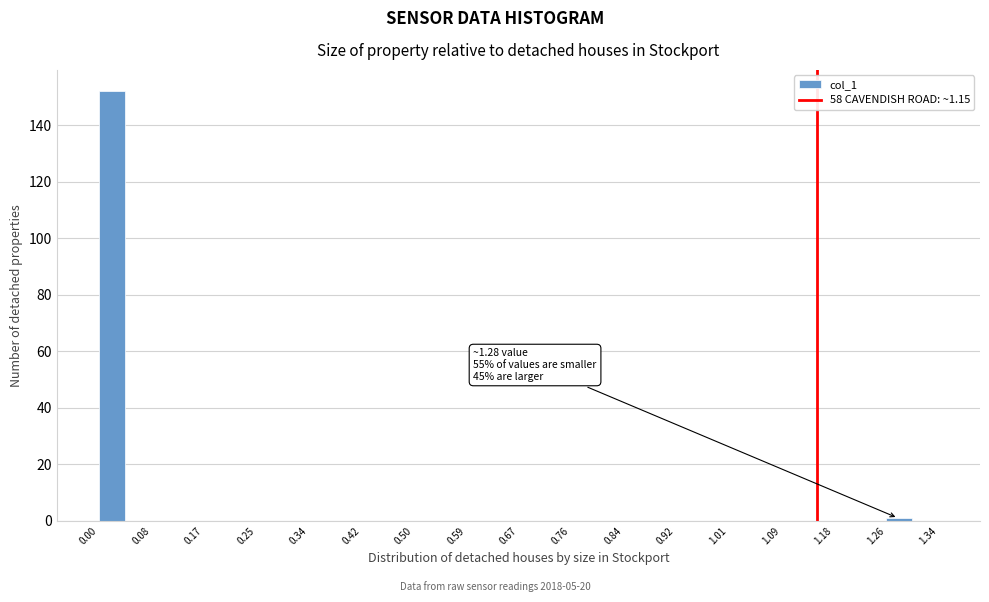

Over which range of the x-axis is the bar tallest?

0.000 to 0.042